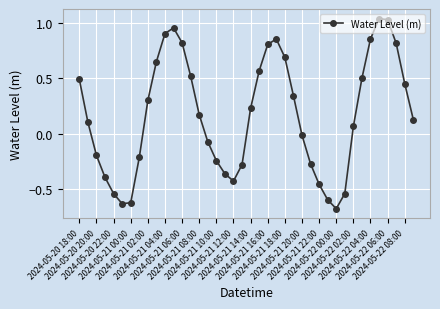

What is the difference between the maximum and minimum values?

1.7